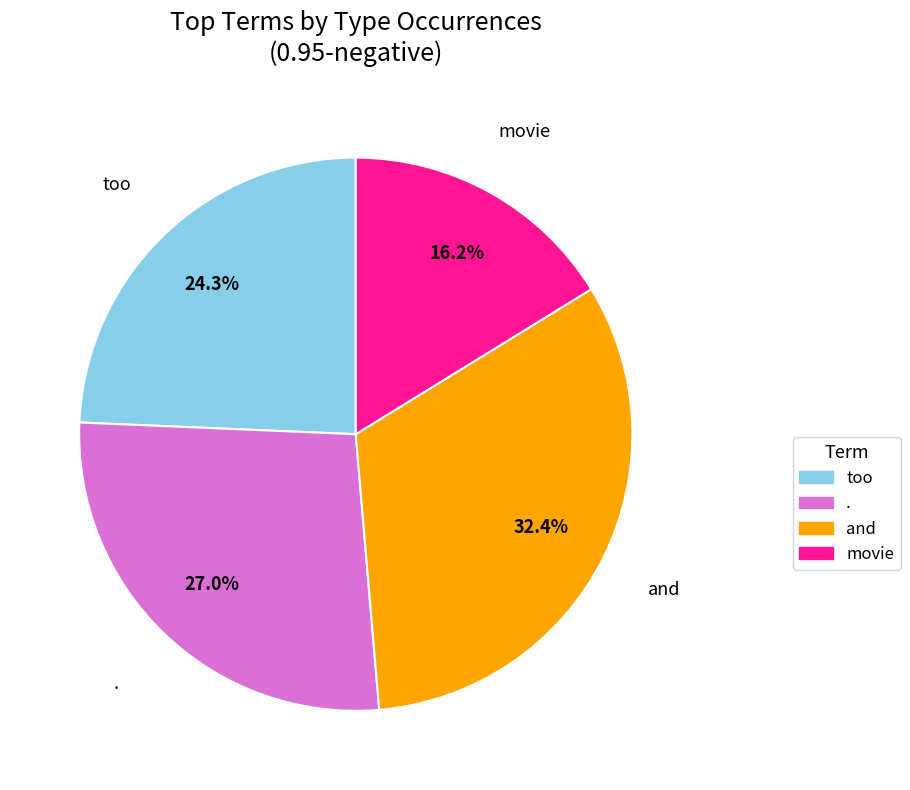

Between . and and, which is larger?

and